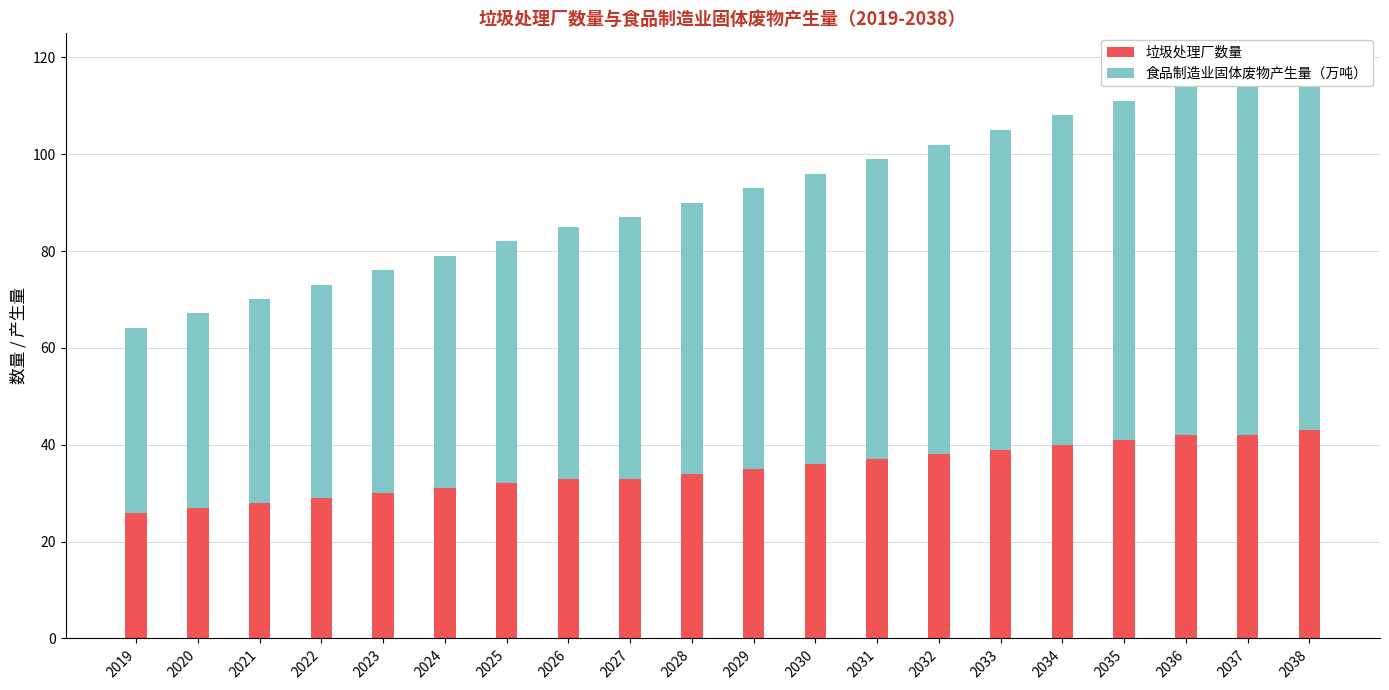

Which category has the lowest value in the 食品制造业固体废物产生量（万吨） series?

2019